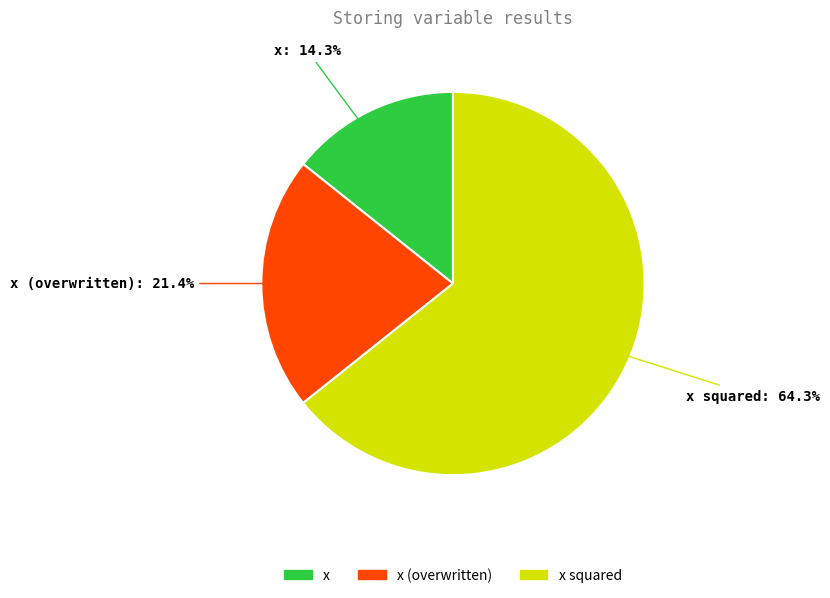

How many segments does this pie chart have?

3